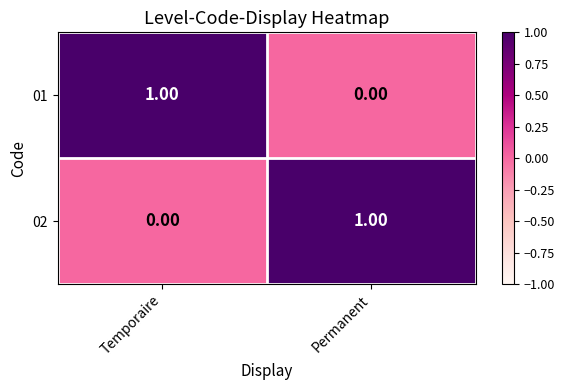

At Permanent, list the series in order from largest to smallest.

02, 01